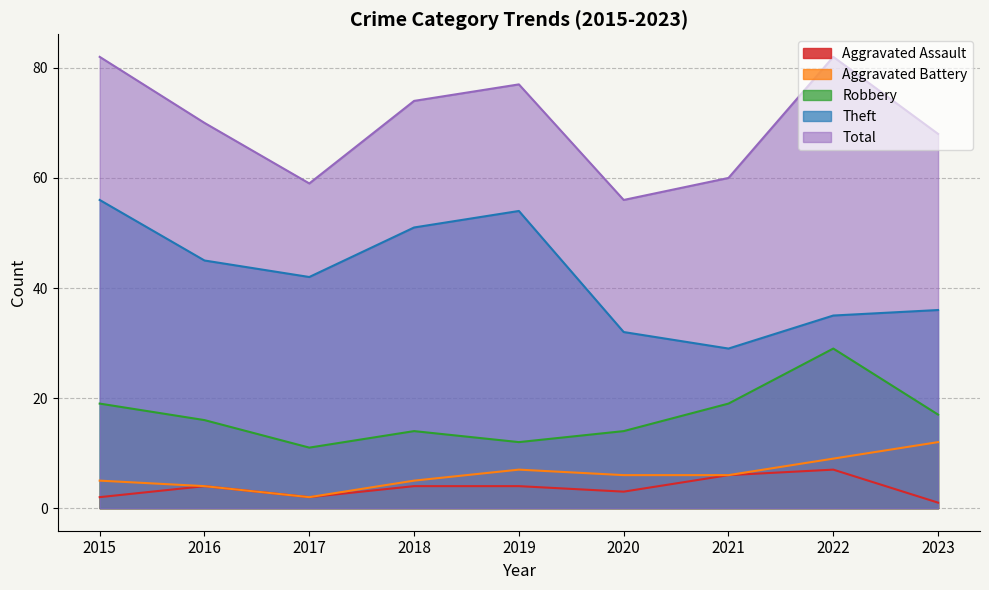

True or false: Aggravated Assault and Theft cross at least once.

False